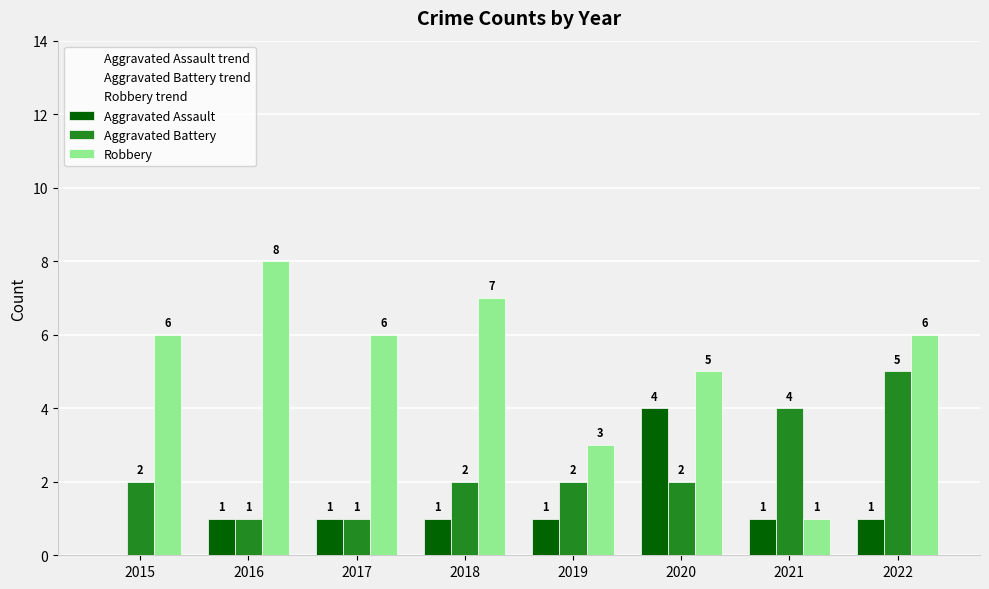

Is the value of Aggravated Assault trend at 2018 greater than the value of Robbery at 2016?

No